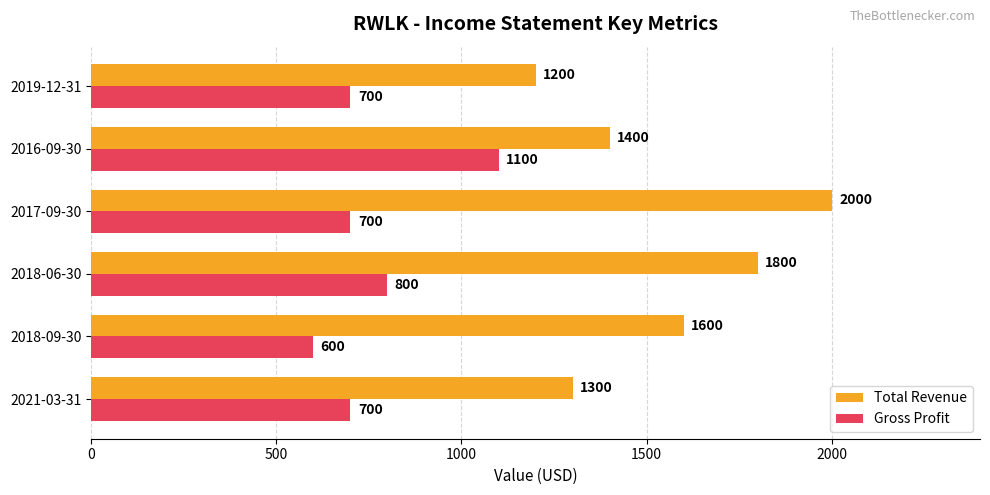

List the series in order of their peak value, lowest first.

Gross Profit, Total Revenue